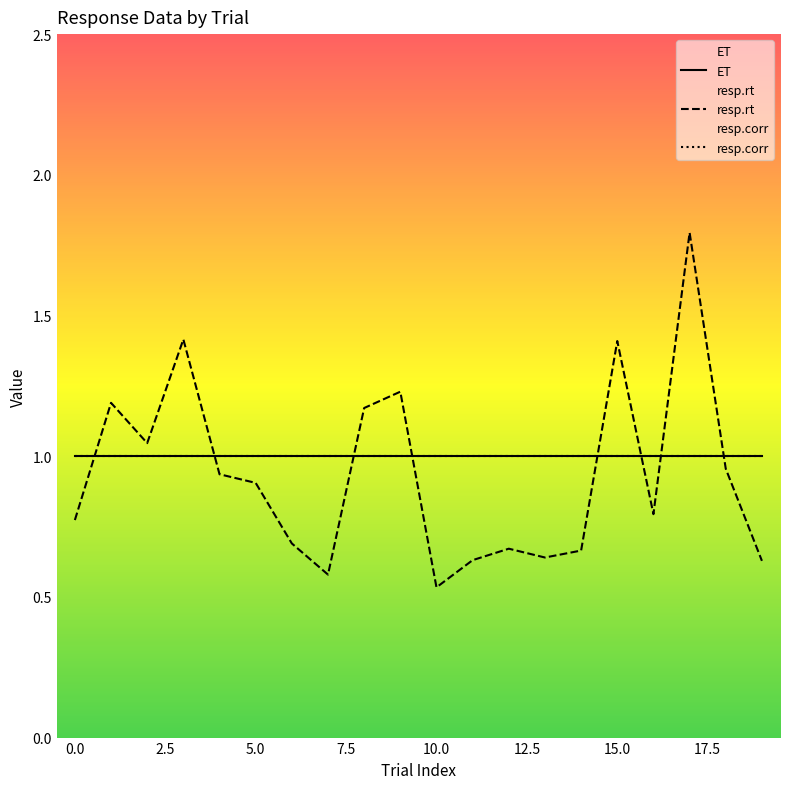

How many series are shown in this chart?

3